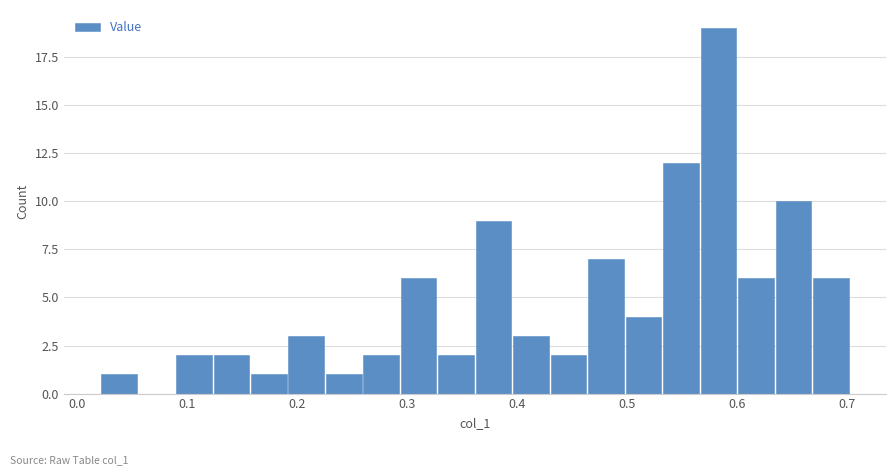

Around what value on the x-axis is the tallest bar? Give the approximate position of its centre, as read against the axis.

0.58